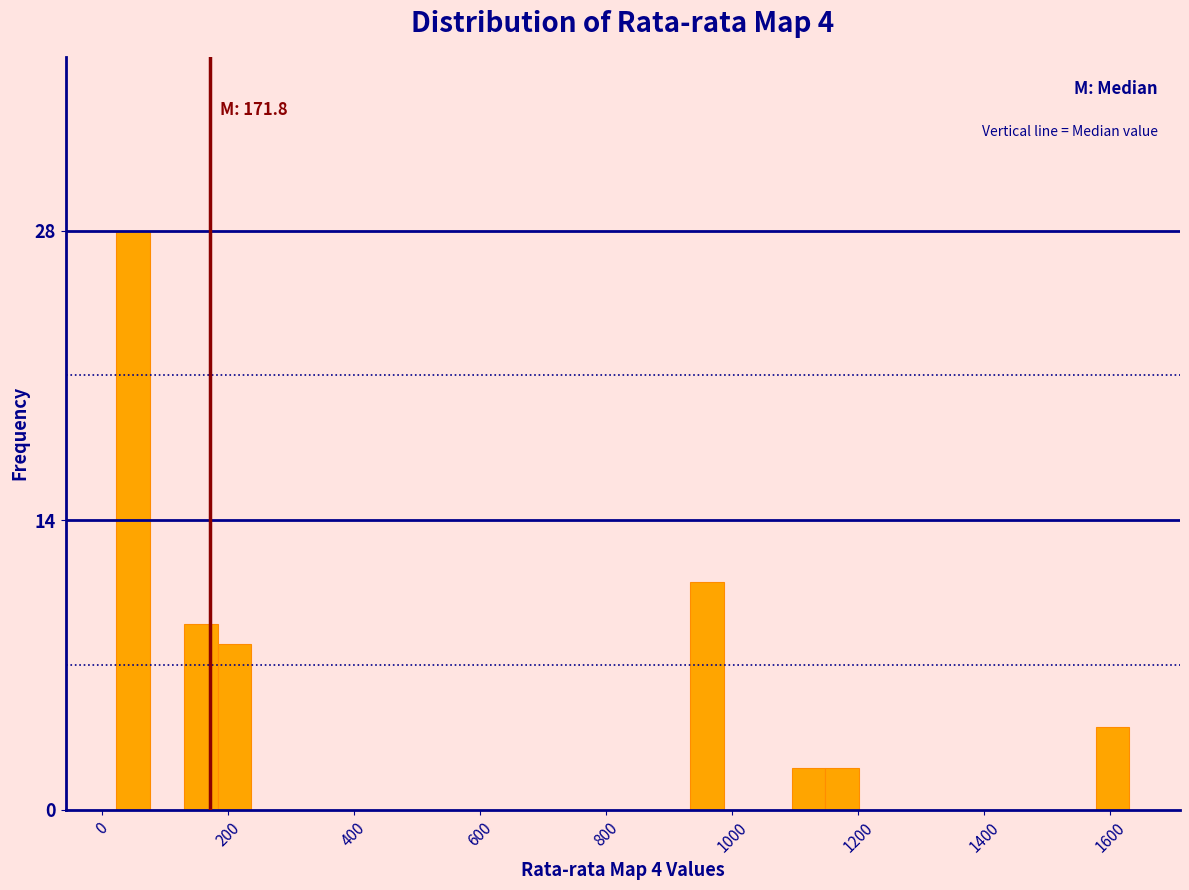

Around what value on the x-axis is the tallest bar? Give the approximate position of its centre, as read against the axis.

40